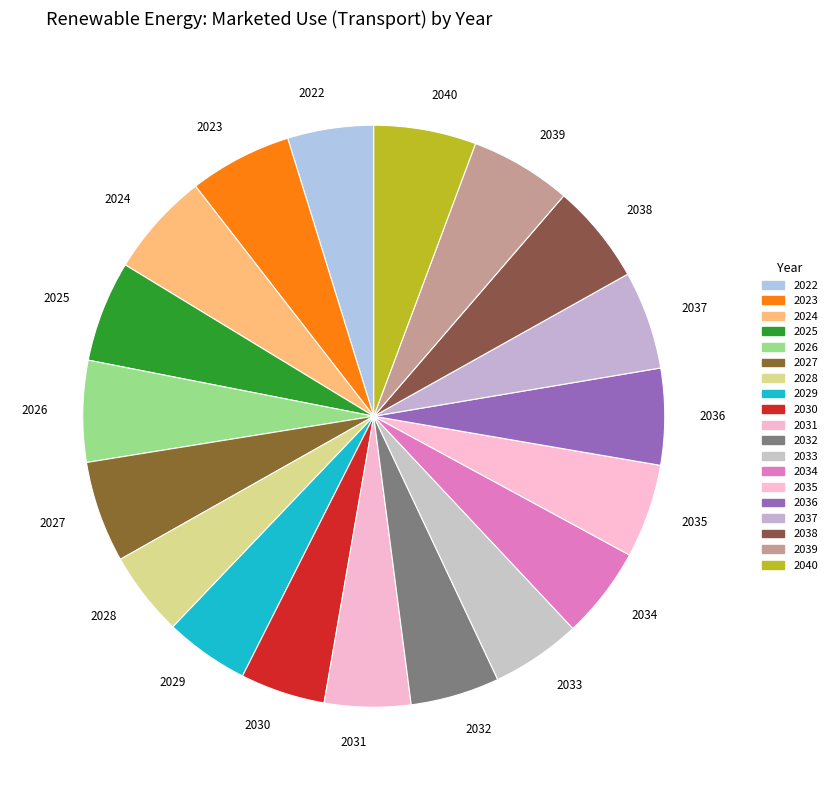

How many slices are in this pie chart?

19